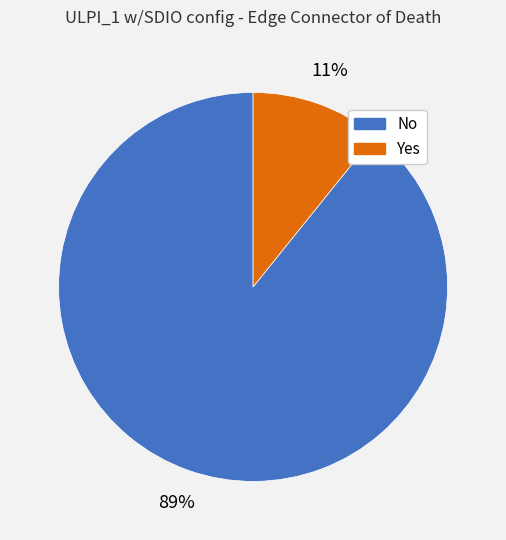

Rank the categories by value from highest to lowest.

No, Yes